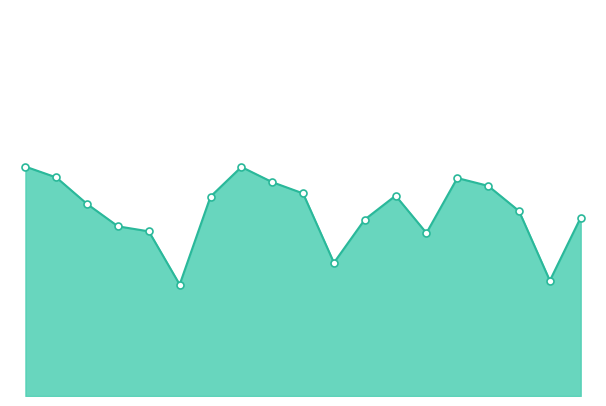

Does the chart have visible grid lines?

No